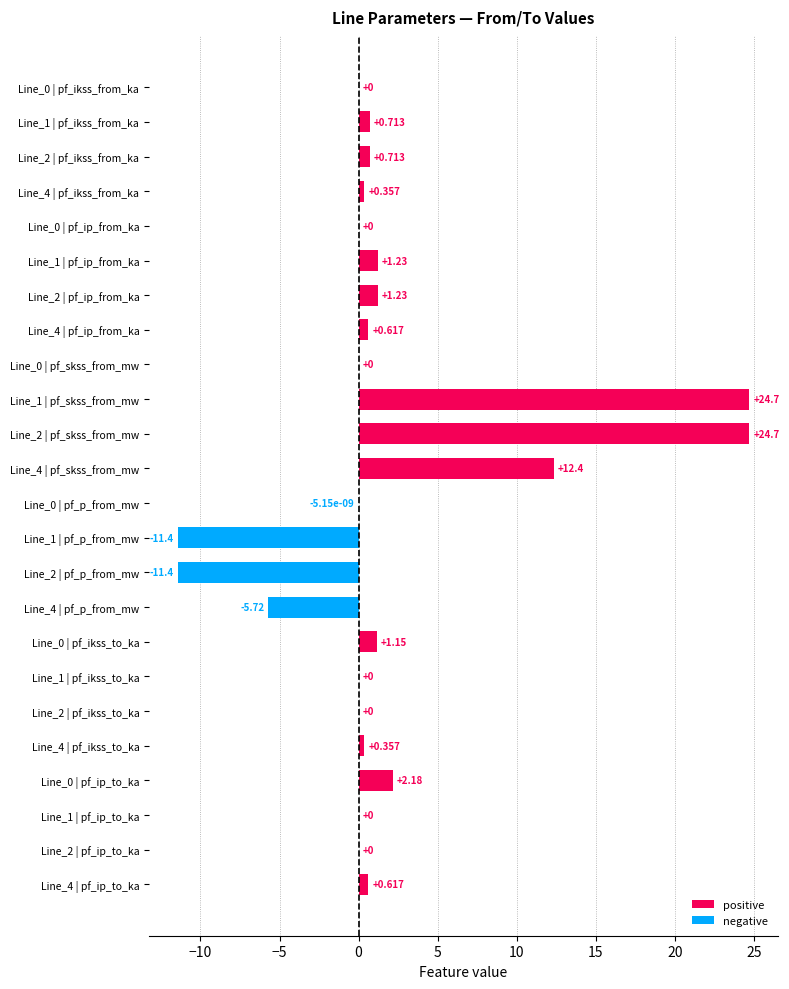

Does the chart contain stacked bars?

No